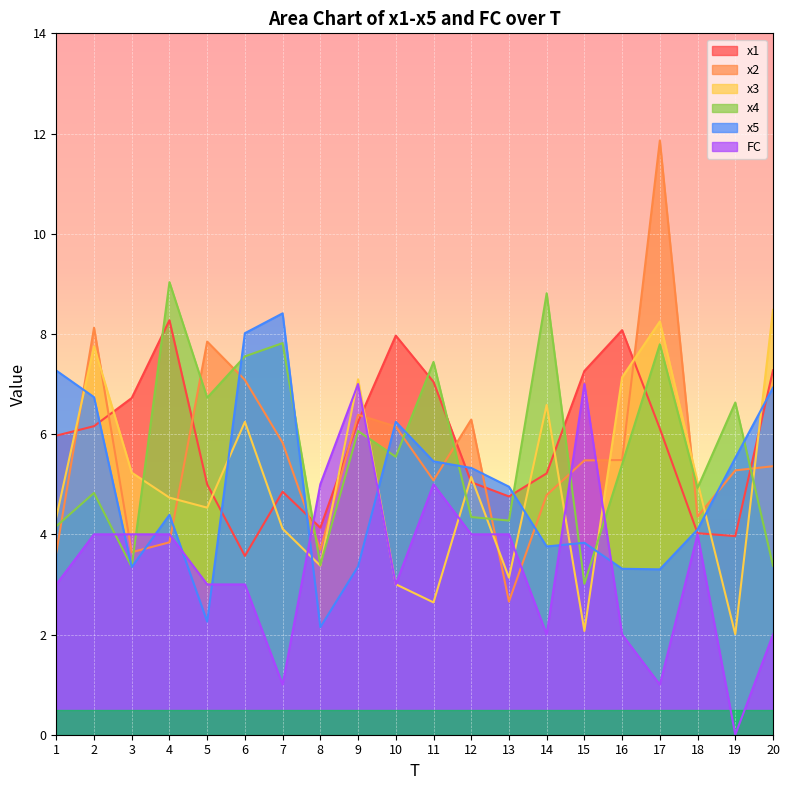

Is it true that FC equals 4.0 at 2?

True